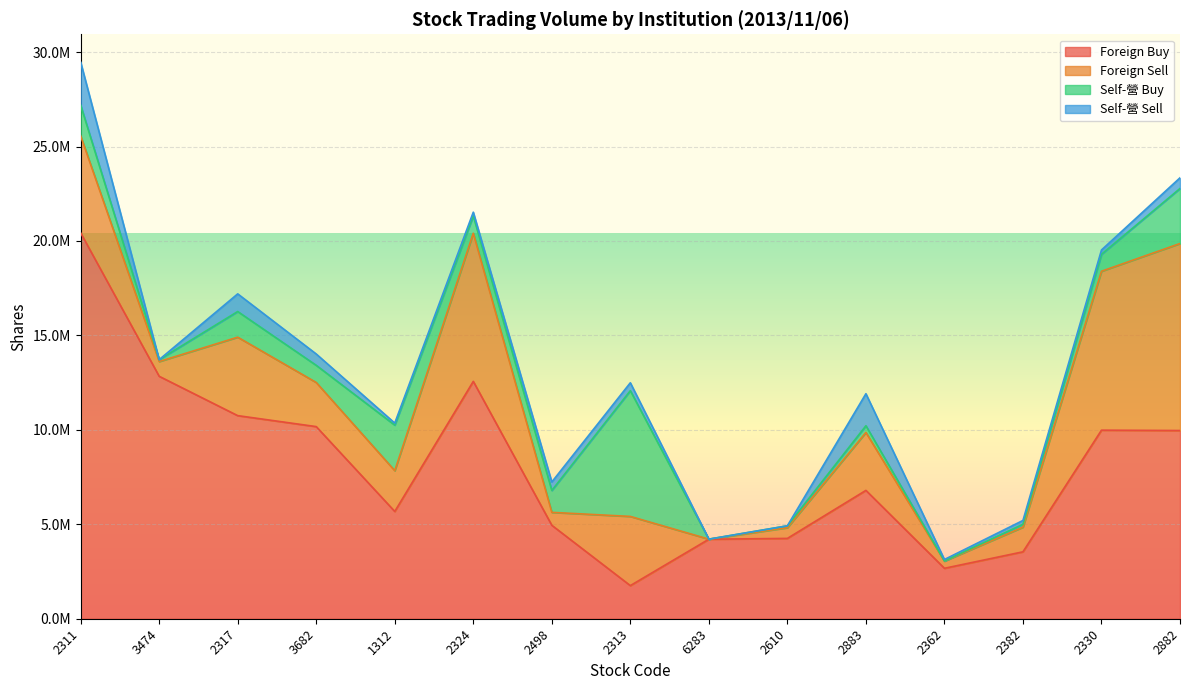

What position from the left is 3682?

4